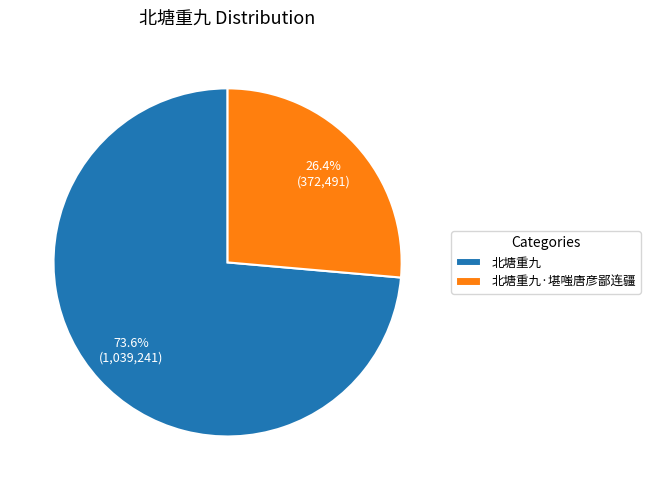

To the nearest percent, what is the difference between the 北塘重九 and 北塘重九·堪嗤唐彦鄙连疆 slice percentages?

47%